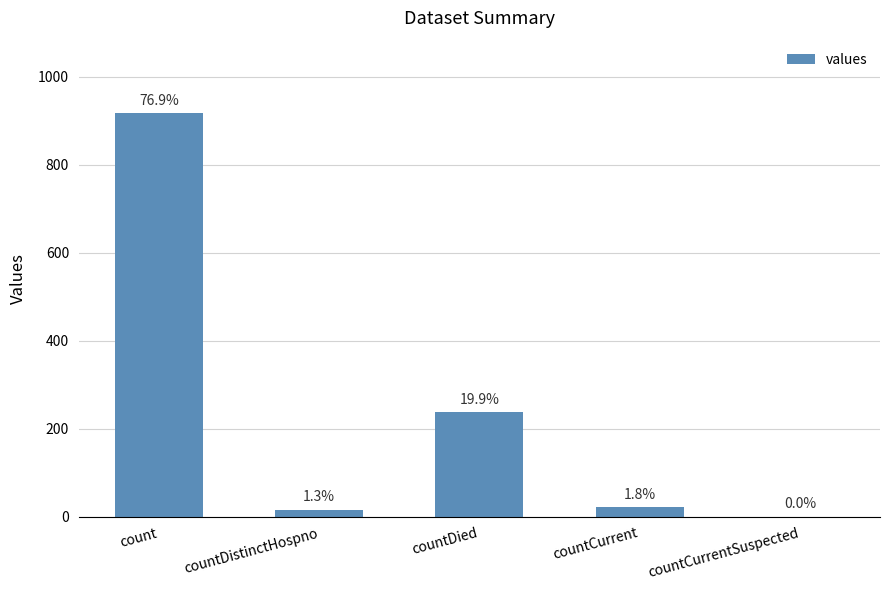

List the labels in order of value, smallest first.

countCurrentSuspected, countDistinctHospno, countCurrent, countDied, count